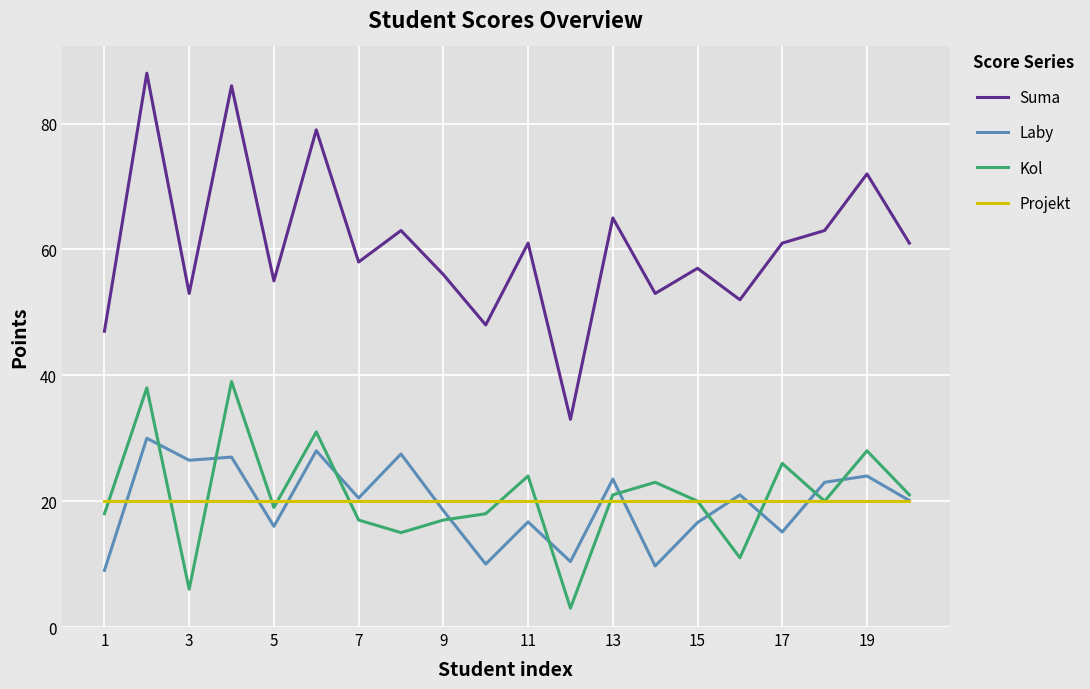

What is the greatest value displayed?

88.0